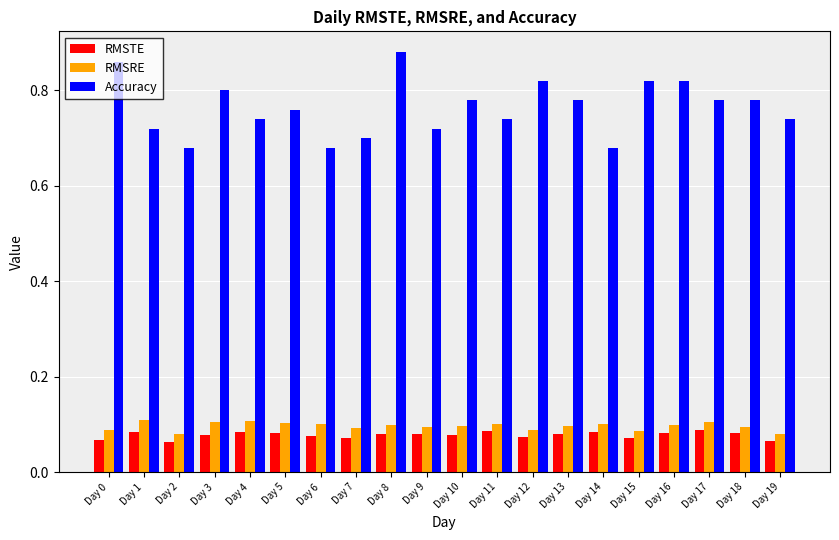

Which series has the largest range (max minus min)?

Accuracy